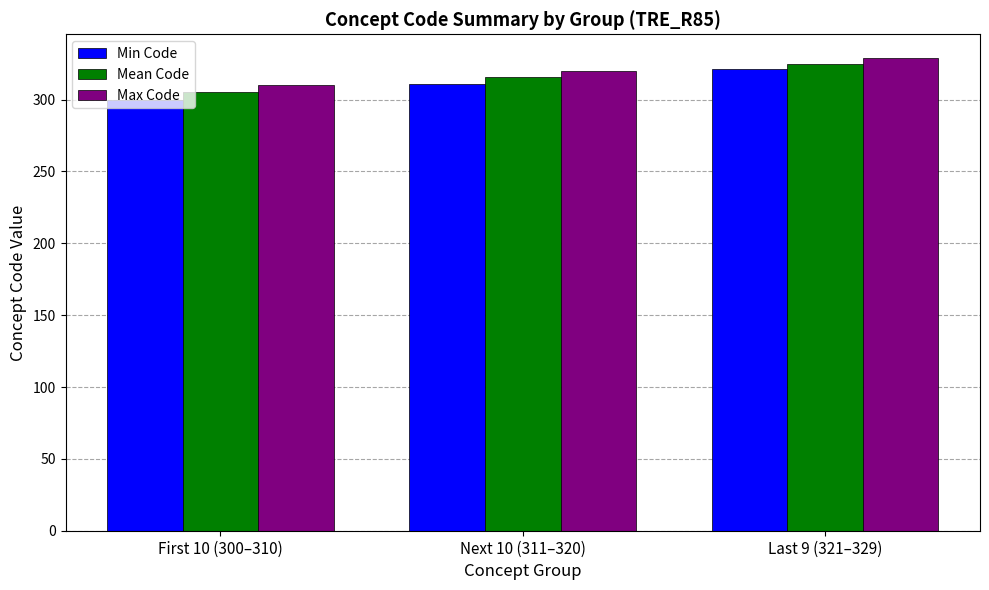

List the labels in order of Mean Code value, largest first.

Last 9 (321–329), Next 10 (311–320), First 10 (300–310)